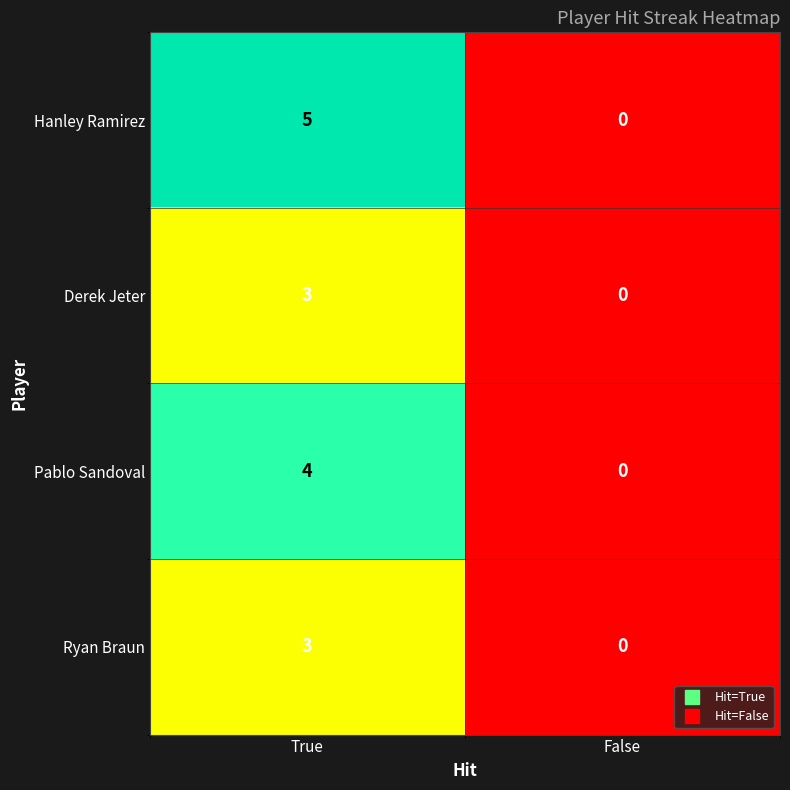

At which category is the sum across all series the highest?

True